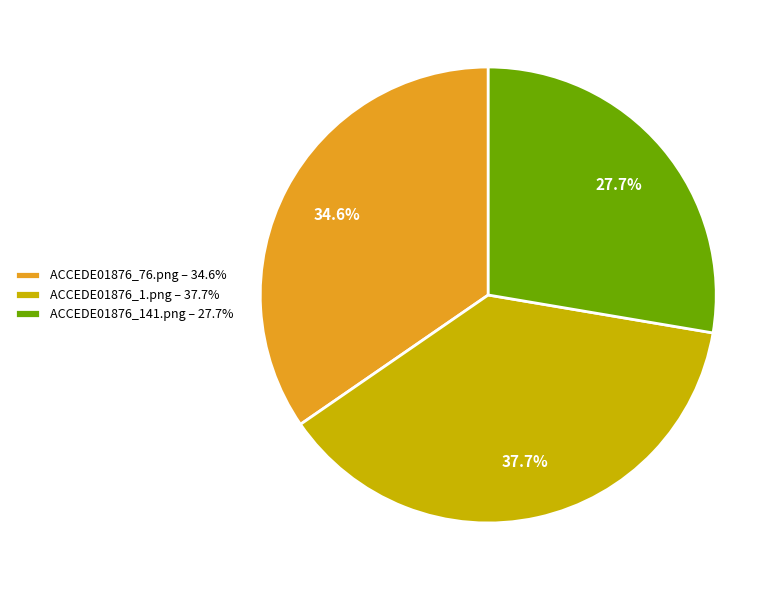

Between ACCEDE01876_141.png and ACCEDE01876_76.png, which is larger?

ACCEDE01876_76.png